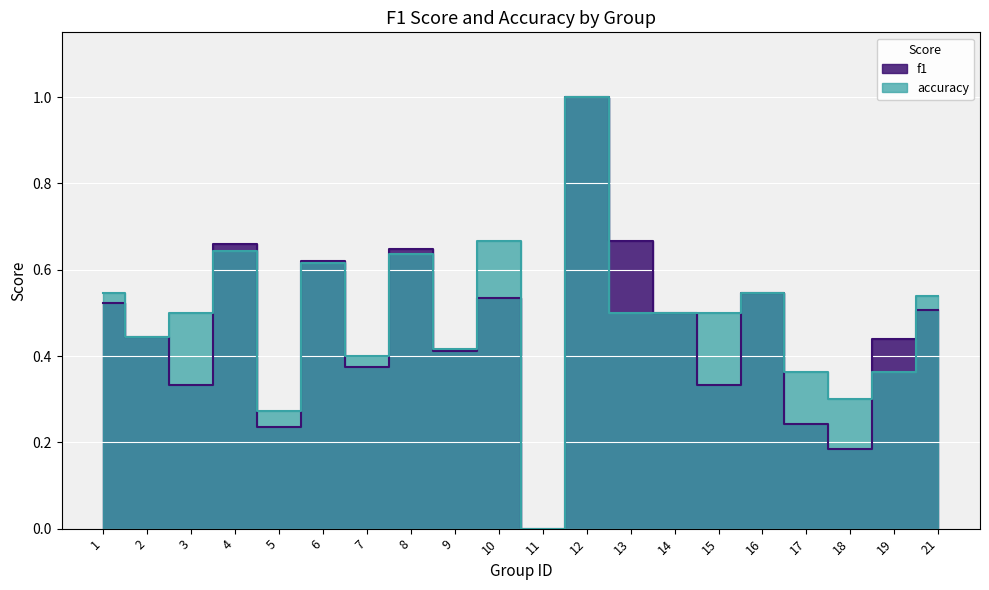

At which category does f1 reach its first local peak?

4